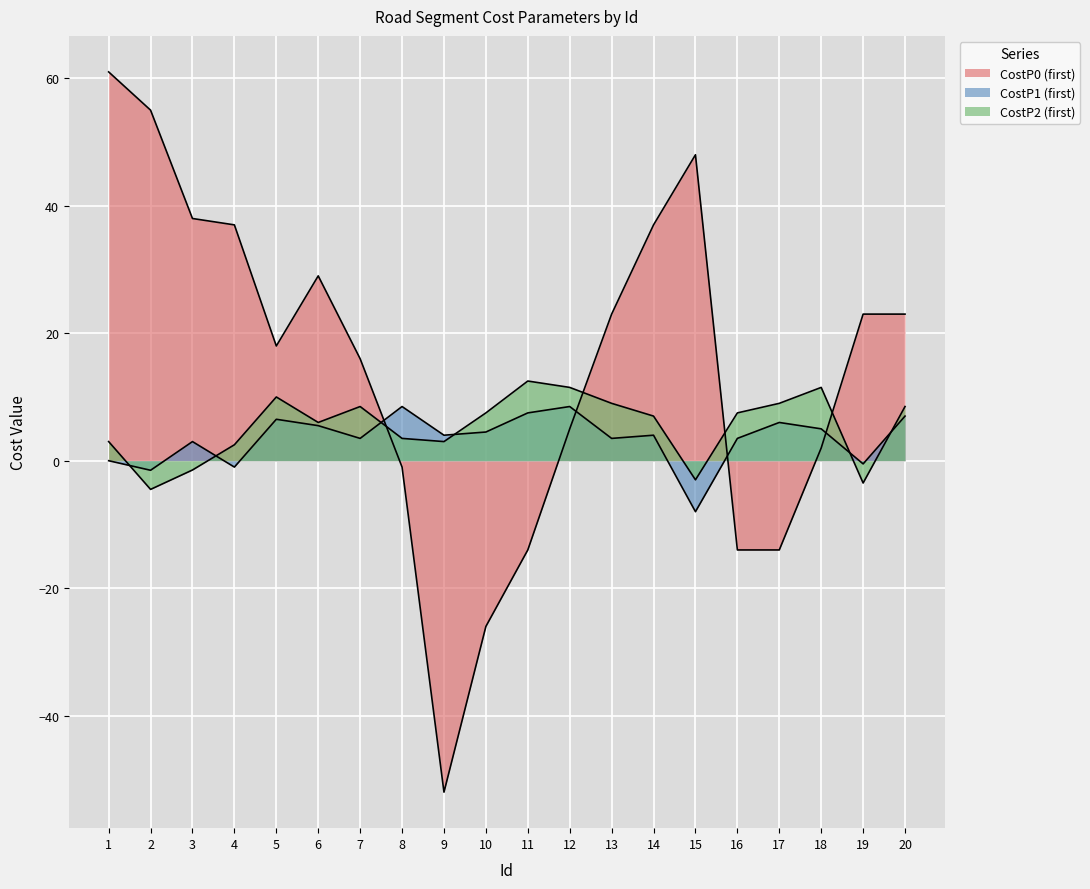

At which label is CostP1_first closest to 0?

1